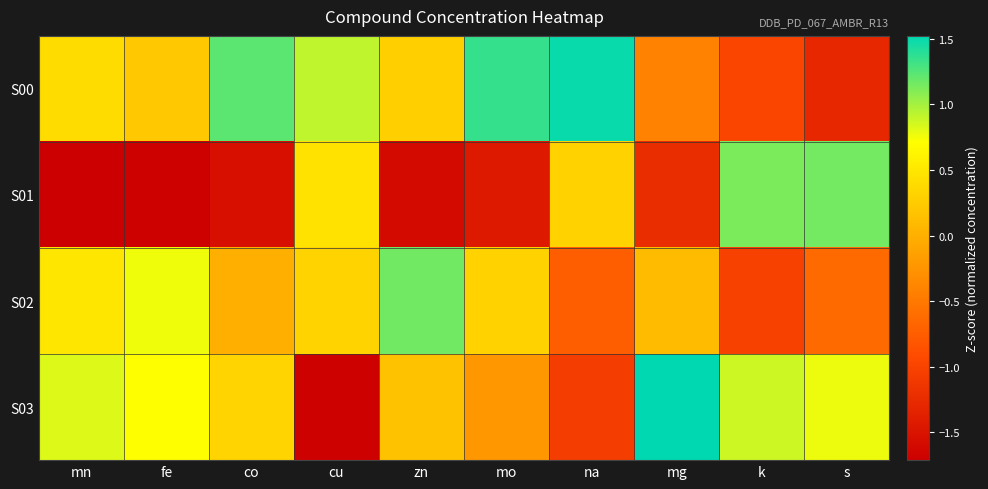

Reading left to right, extract all data points from this chart.

S00: mn=0.4	fe=0.2	co=1.2	cu=0.9	zn=0.3	mo=1.3	na=1.5	mg=-0.4	k=-1.0	s=-1.3
S01: mn=-1.7	fe=-1.7	co=-1.5	cu=0.5	zn=-1.6	mo=-1.4	na=0.3	mg=-1.2	k=1.1	s=1.2
S02: mn=0.5	fe=0.8	co=-0.0	cu=0.3	zn=1.2	mo=0.3	na=-0.7	mg=0.1	k=-1.0	s=-0.6
S03: mn=0.8	fe=0.7	co=0.3	cu=-1.7	zn=0.2	mo=-0.2	na=-1.1	mg=1.5	k=0.9	s=0.8